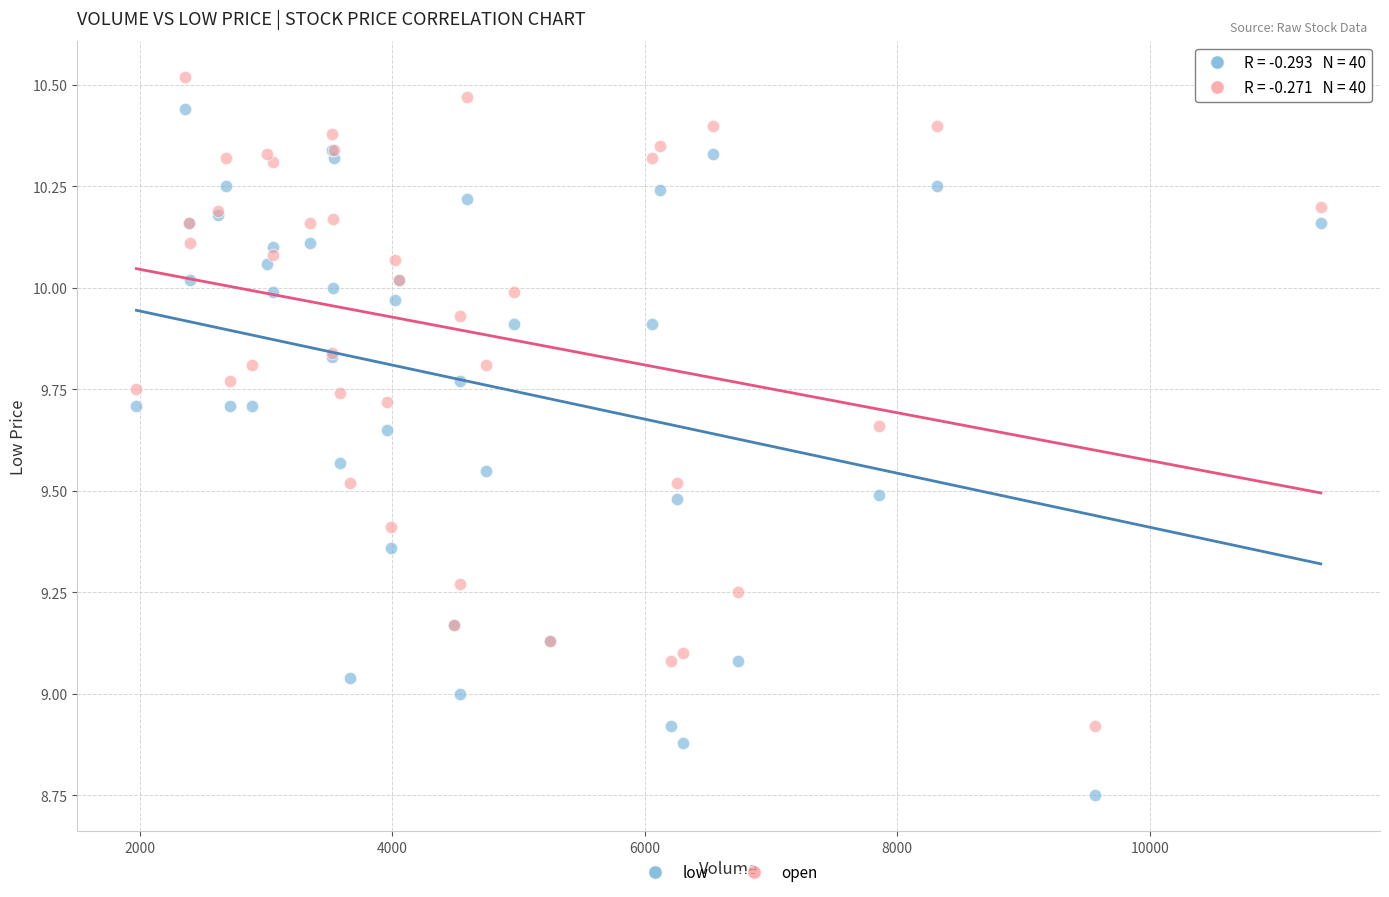

Which series has the largest Y range (max minus min)?

low